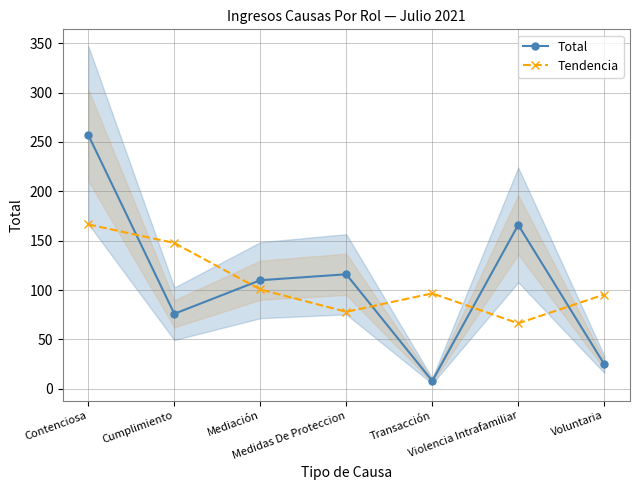

At how many categories does at least one series exceed 28?

7